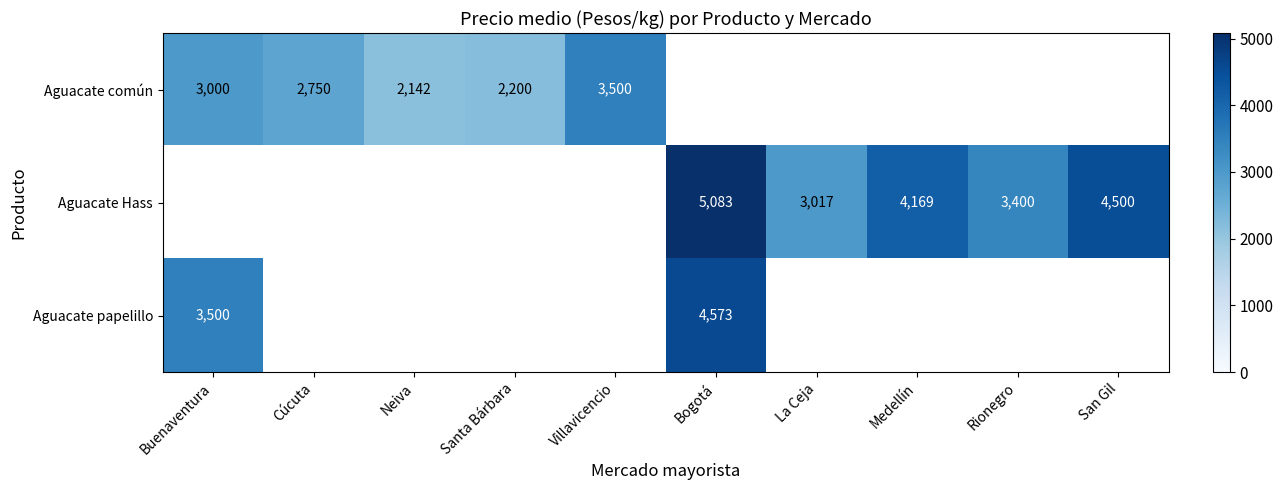

What is the difference between the Aguacate común values at Buenaventura and Villavicencio?

500